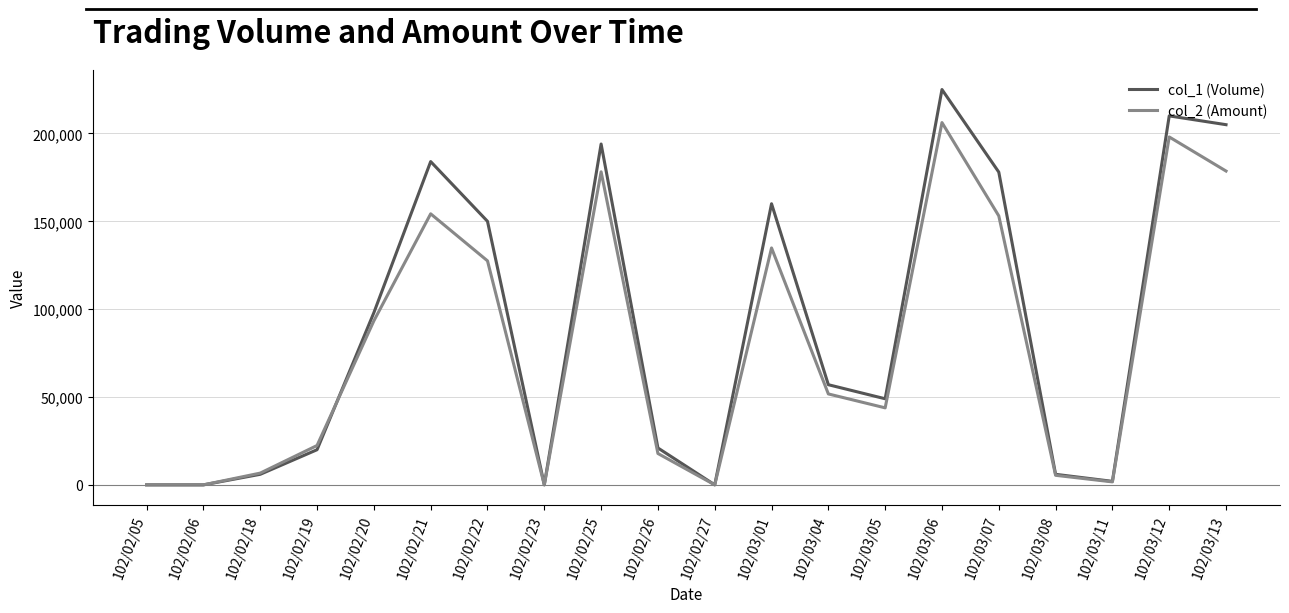

Rank the series at 102/02/20 from highest to lowest value.

col_1 (Volume), col_2 (Amount)